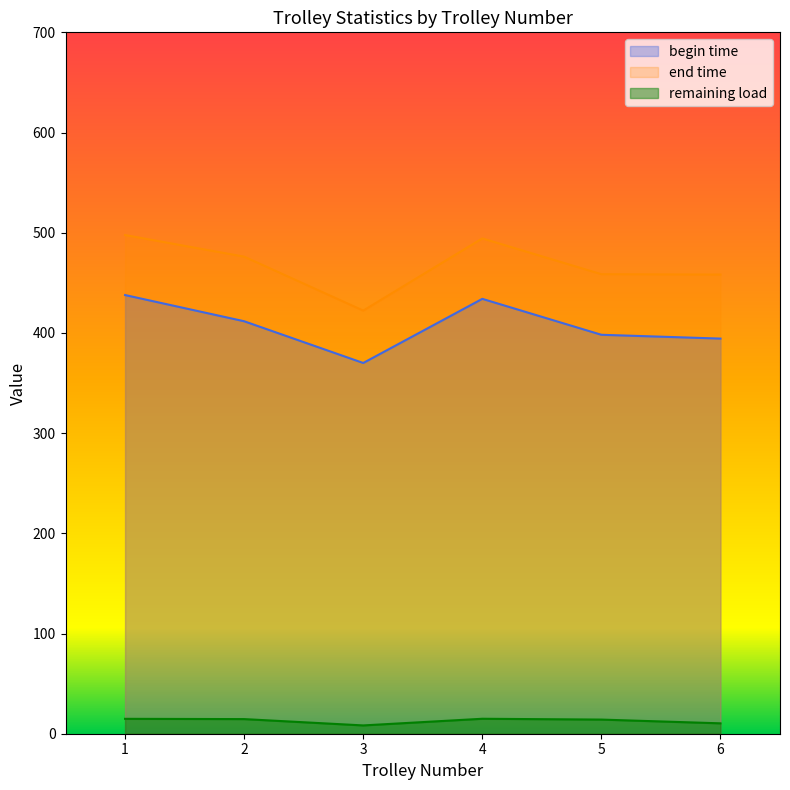

Does the chart display data point markers on the line(s)?

No